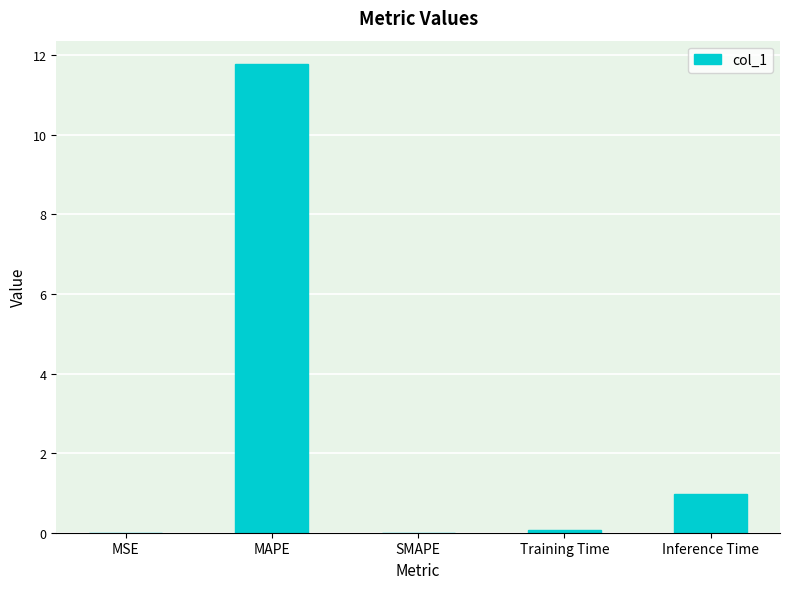

The value at Inference Time is 1.7. True or false?

False